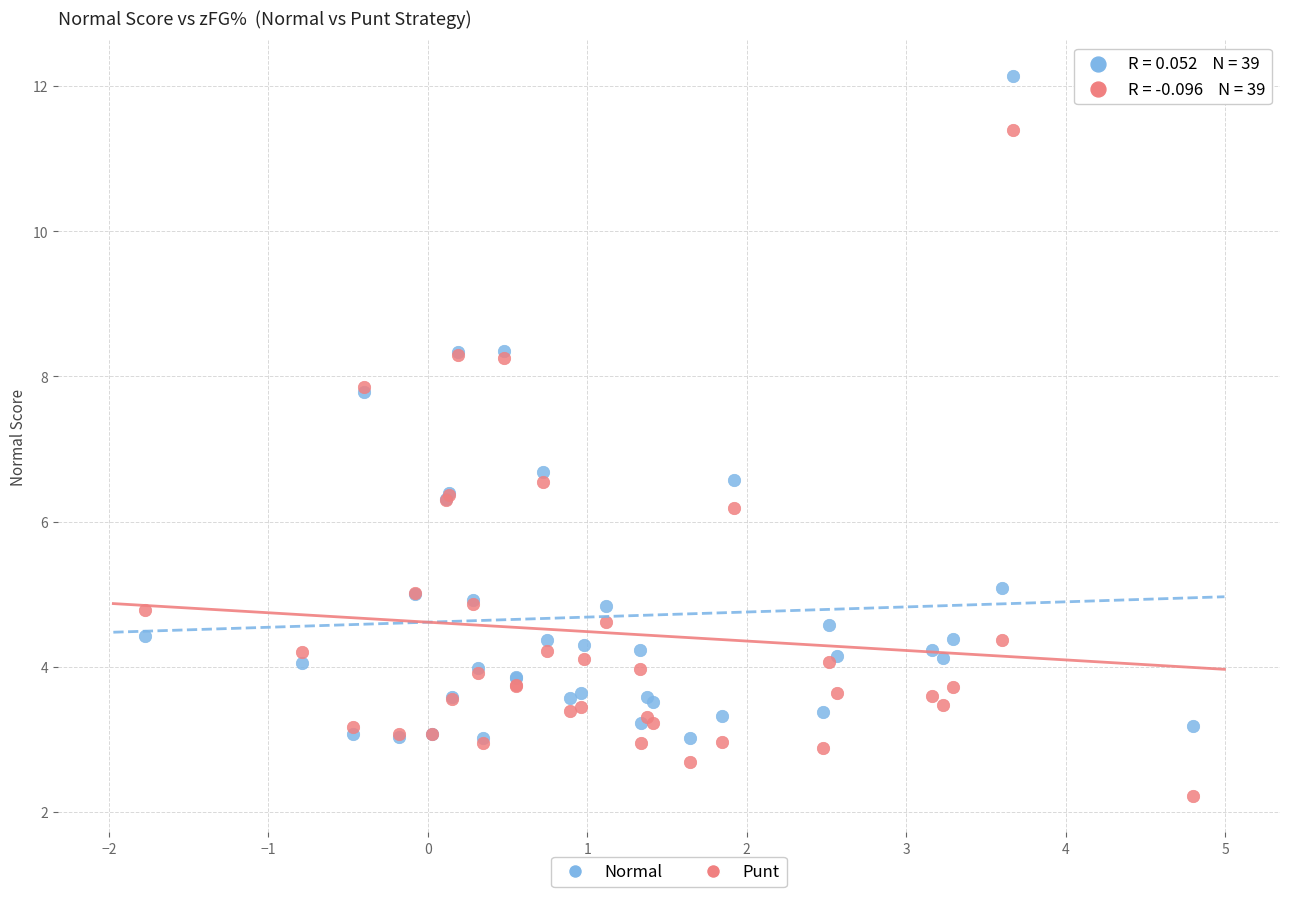

Which series reaches the maximum Y coordinate?

Normal